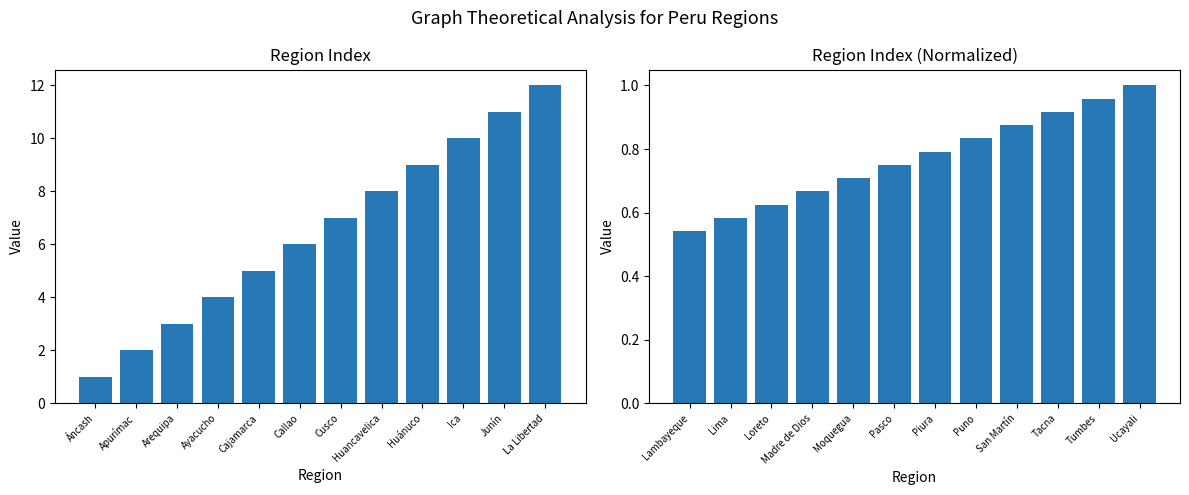

Which label corresponds to the smallest value in the chart?

Áncash